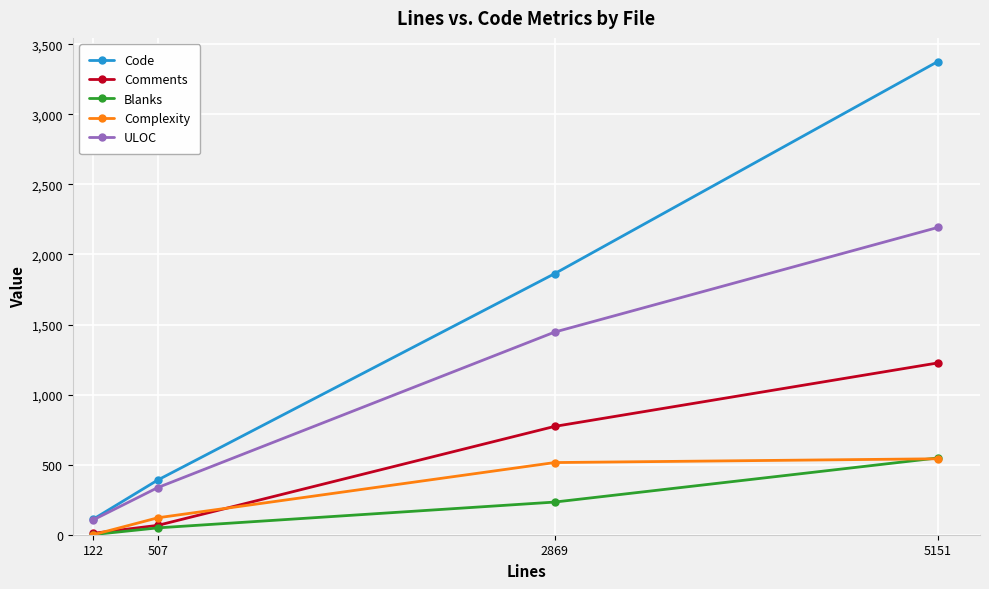

Does the chart display data point markers on the line(s)?

Yes